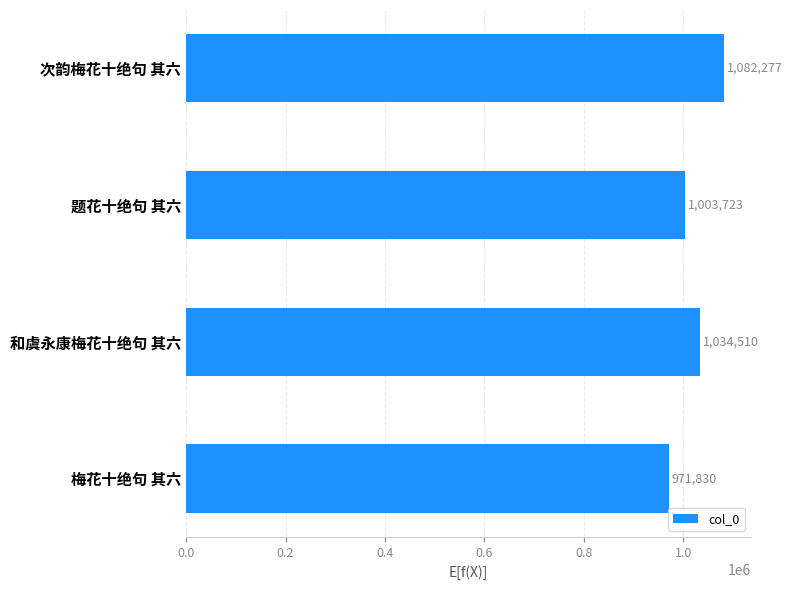

How many bars are there in total?

4